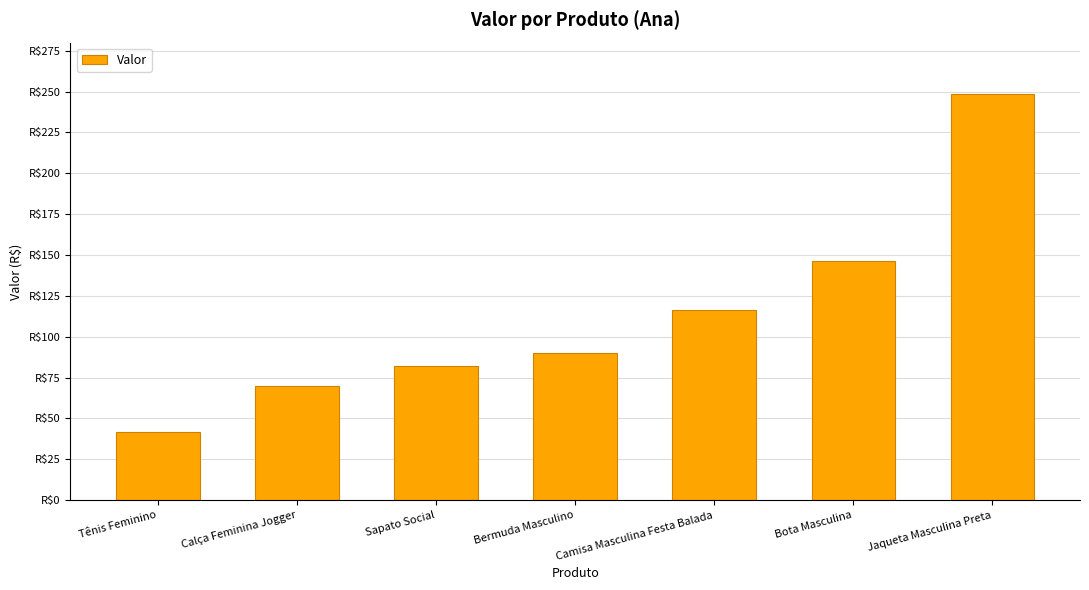

What position from the left is Bota Masculina?

6